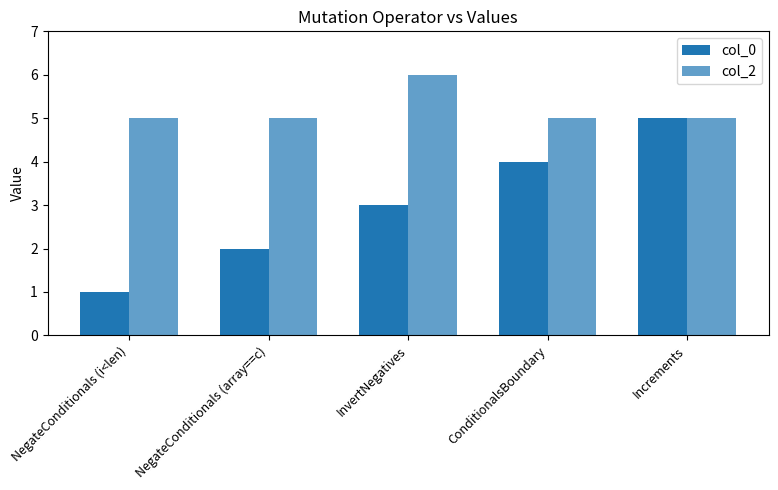

At which category does the chart reach its peak across all series?

InvertNegatives